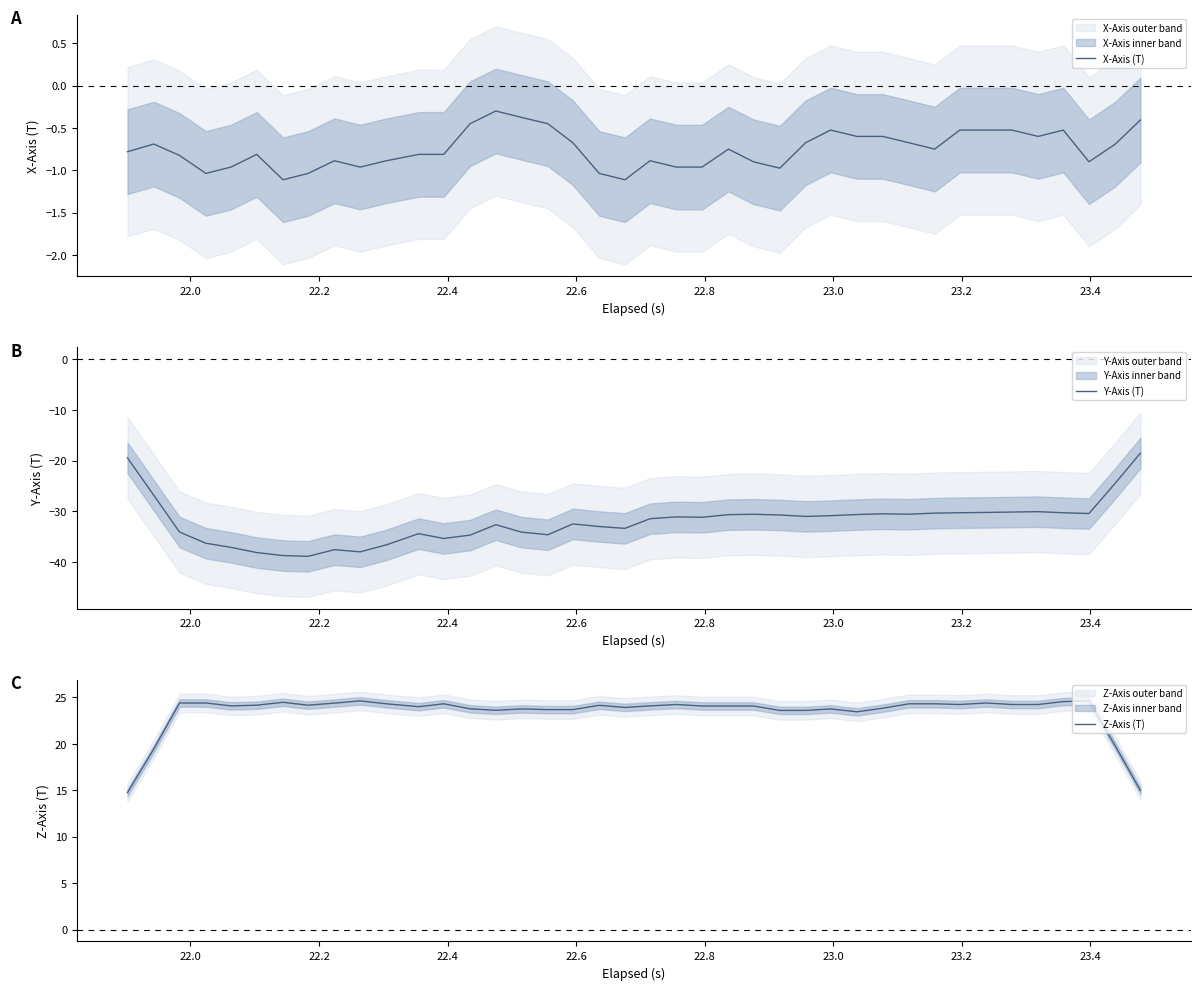

What is the lowest value of the X-Axis (T) series?

-1.1